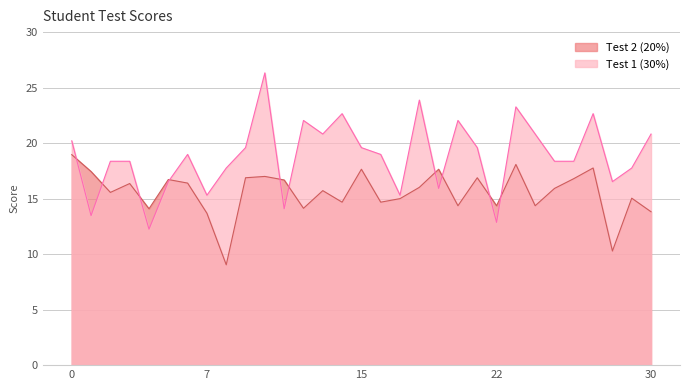

Which has a higher value, 20 or 15?

15